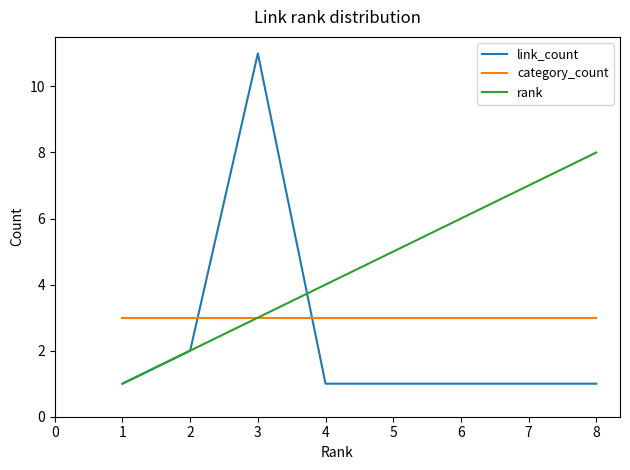

True or false: rank and link_count intersect in this chart.

True